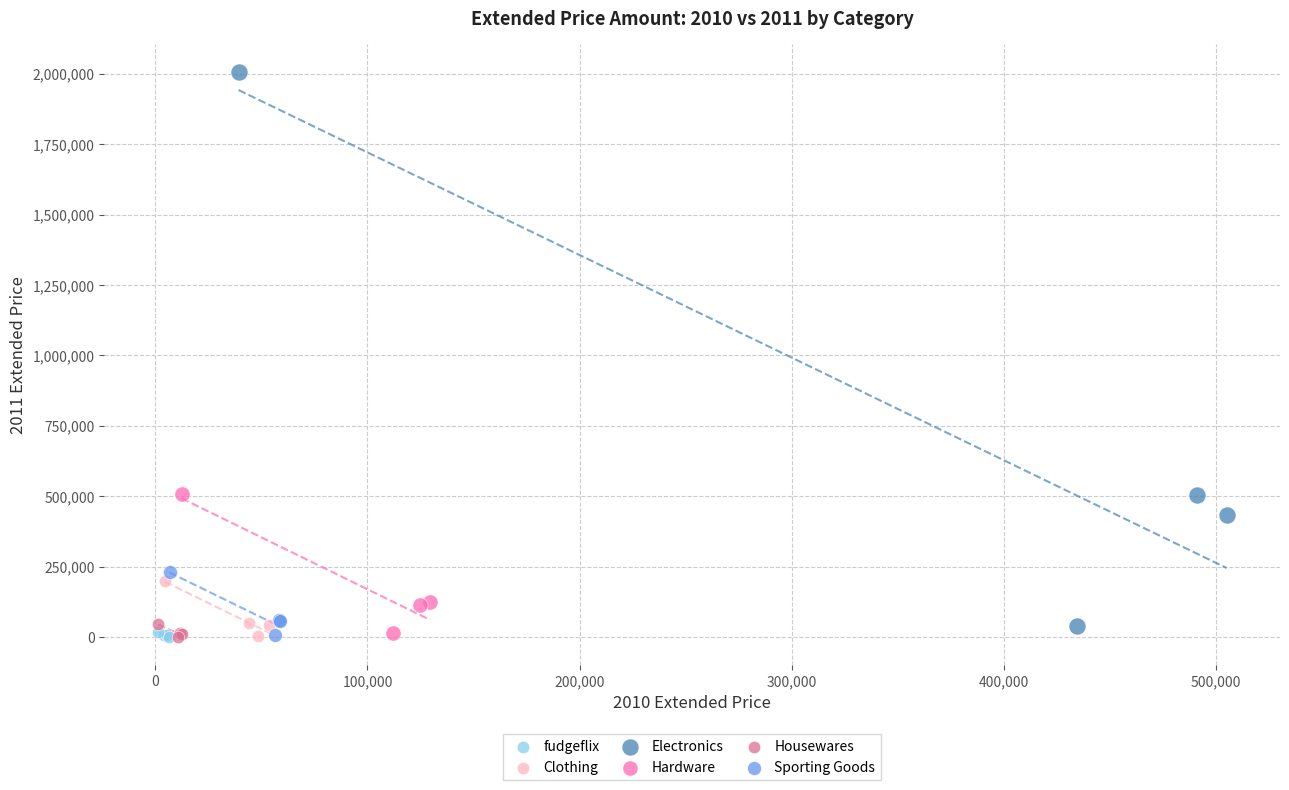

What are all the series names shown in the legend?

fudgeflix, Clothing, Electronics, Hardware, Housewares, Sporting Goods